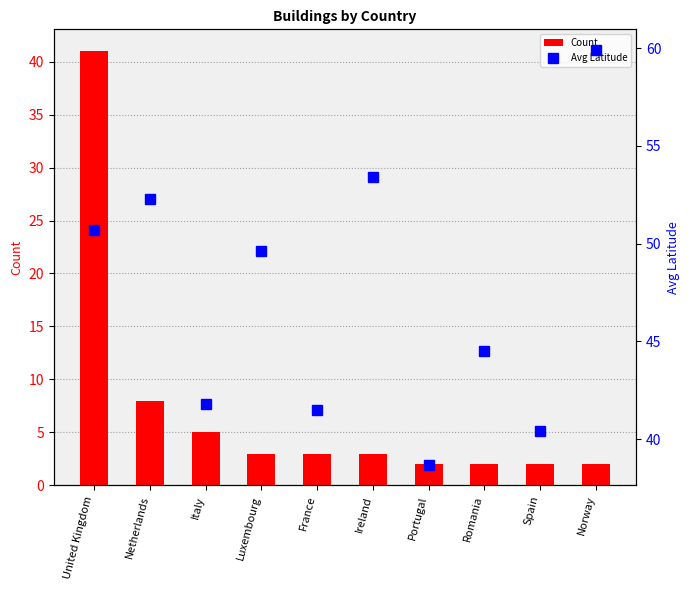

Which series has the widest spread of values?

Count